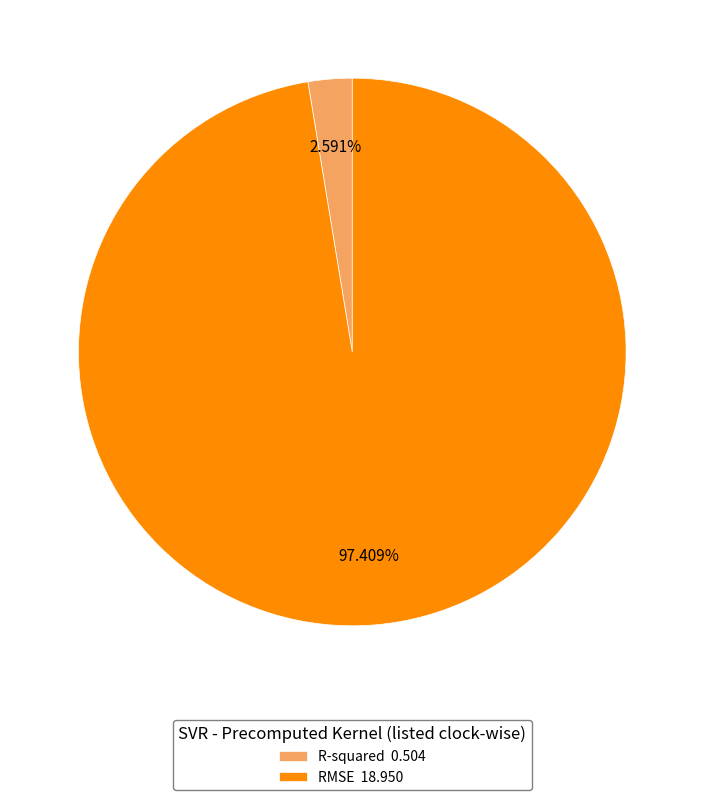

How many slices are in this pie chart?

2